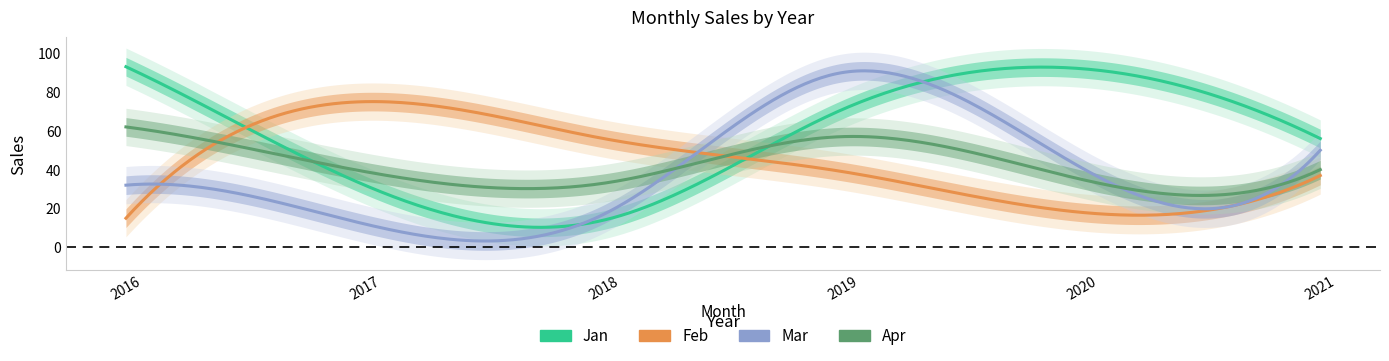

What is the difference between the maximum and second lowest values in the Feb series?

57